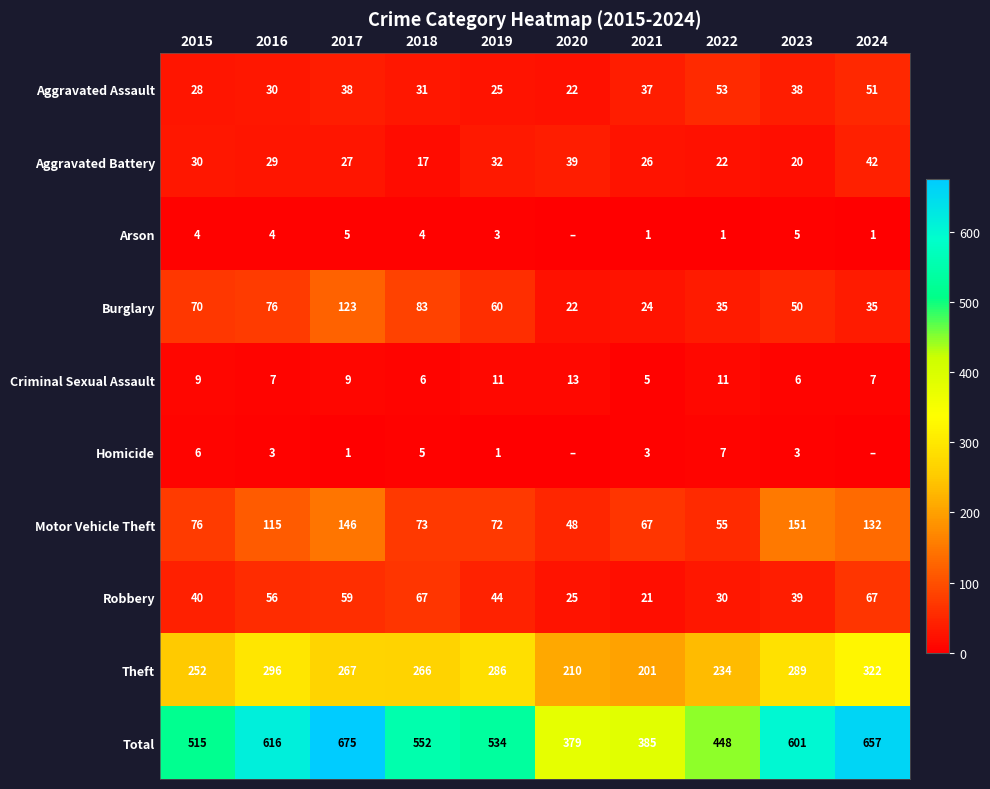

At which label does Theft first exceed 267?

2016